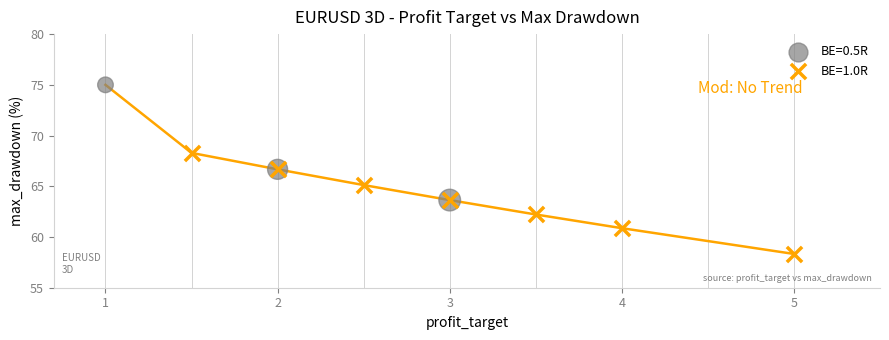

Which series has the largest Y range (max minus min)?

BE=0.5R